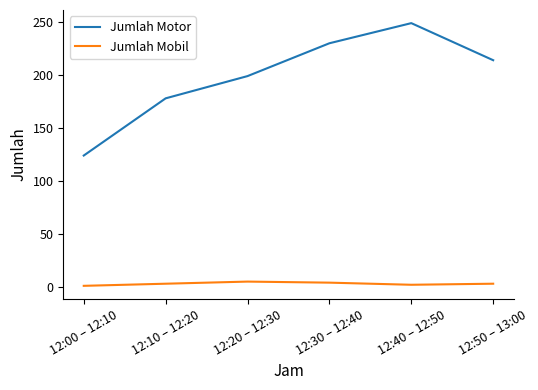

Between 12:40 – 12:50 and 12:50 – 13:00, which series saw the biggest shift?

Jumlah Motor